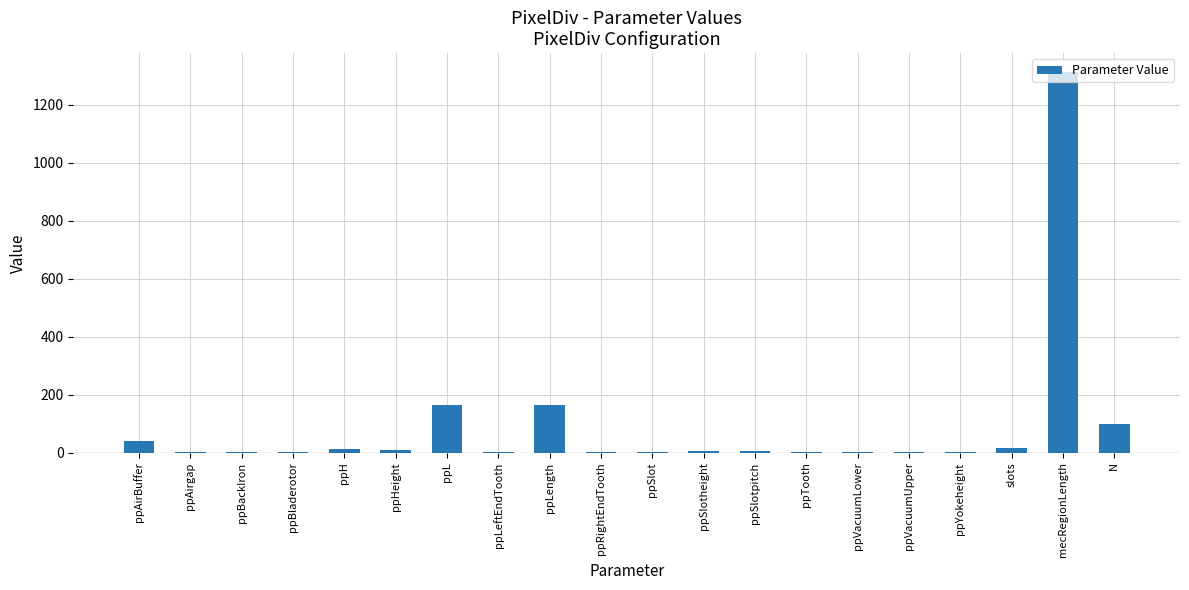

Are the bars horizontal?

No